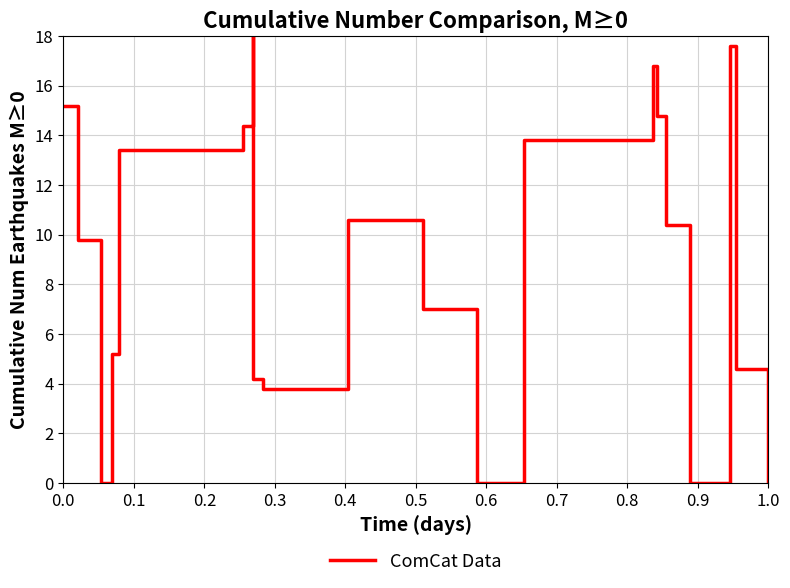

What is the average value?

9.0